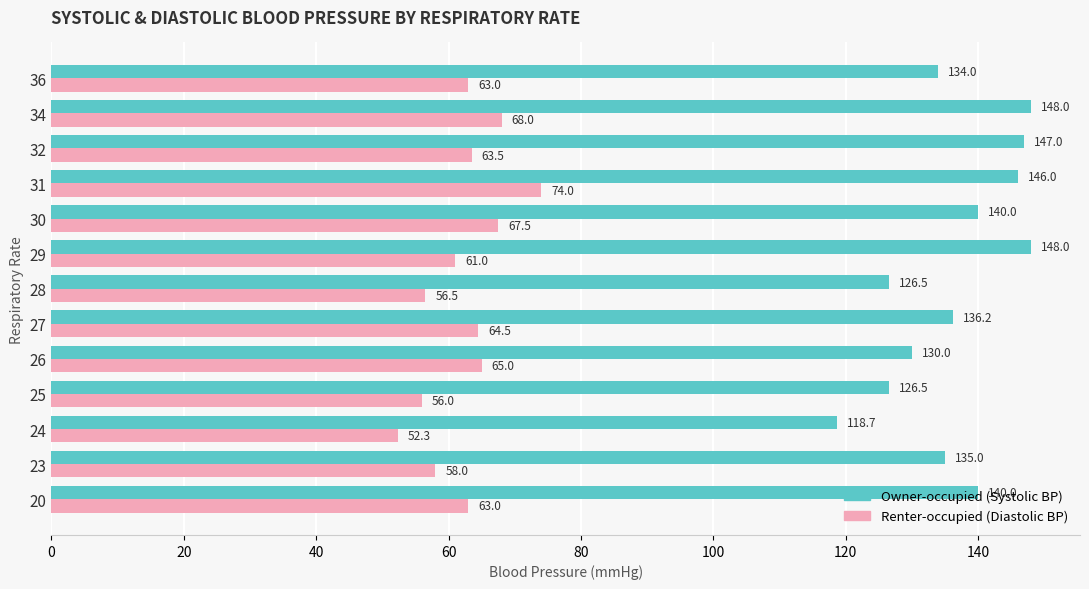

What is the average value of the Owner-occupied (Systolic BP) series?

136.6